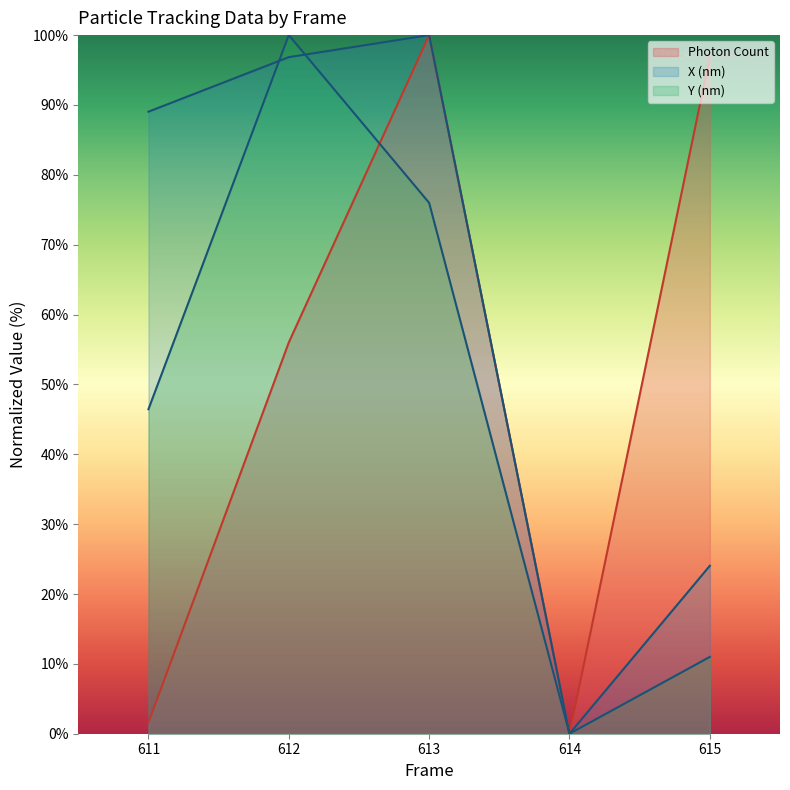

Is it true that X (nm) equals 100.0 at 613?

True